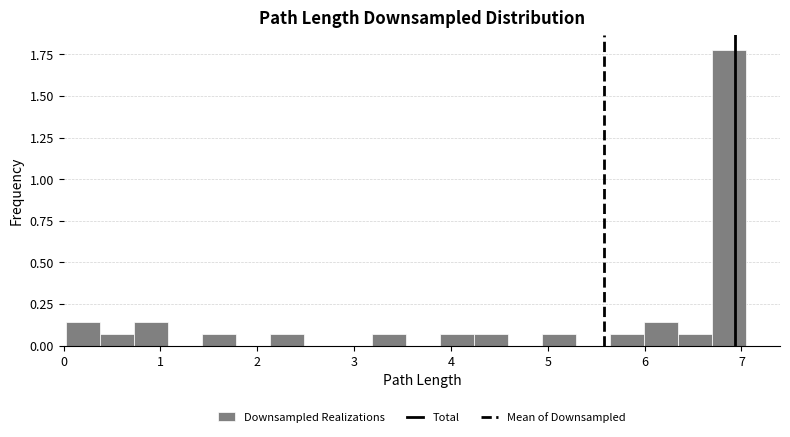

Around what value on the x-axis is the tallest bar? Give the approximate position of its centre, as read against the axis.

6.9